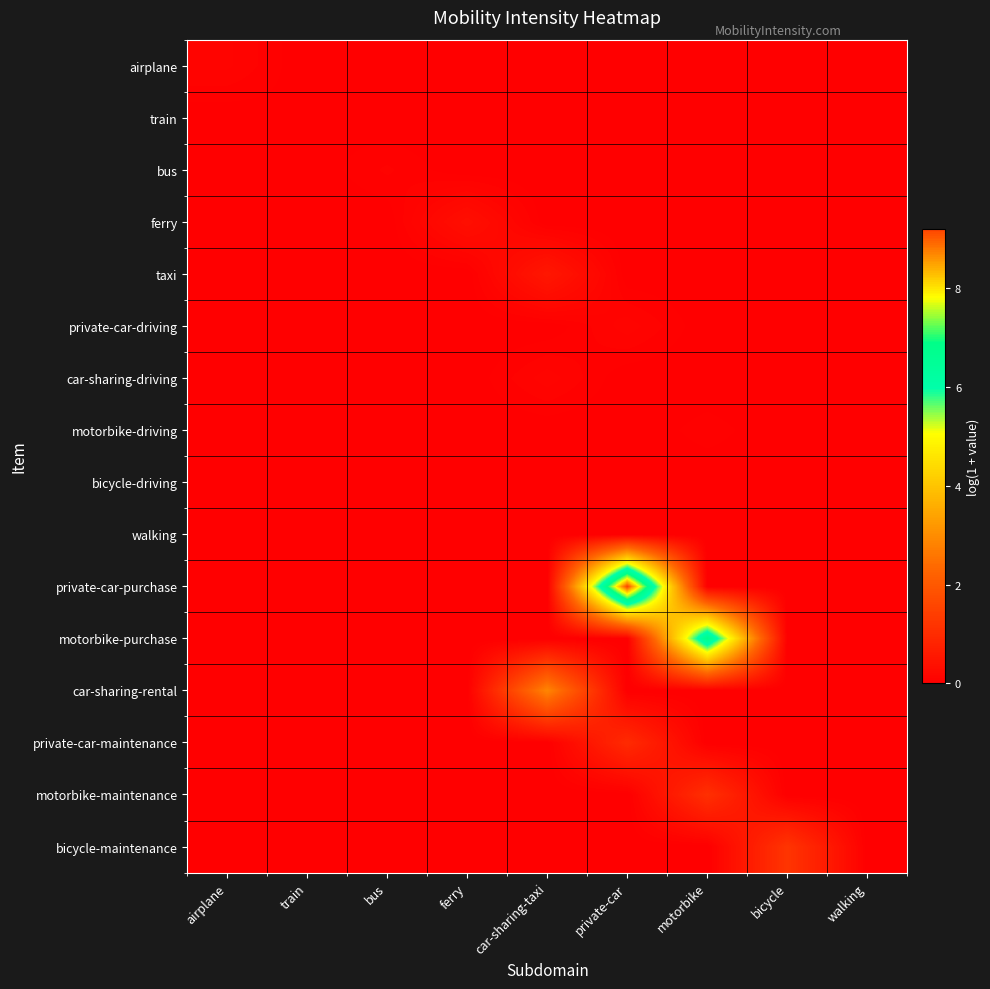

Which has a higher value, airplane or private-car?

airplane